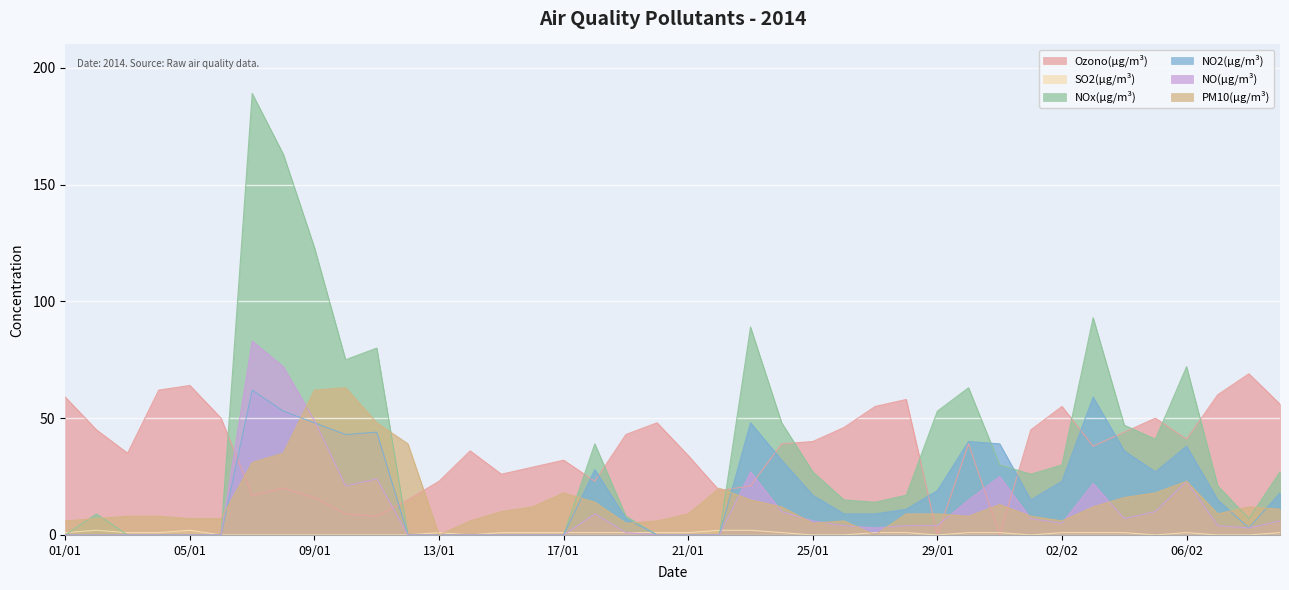

At which category does the chart reach its minimum across all series?

29/01